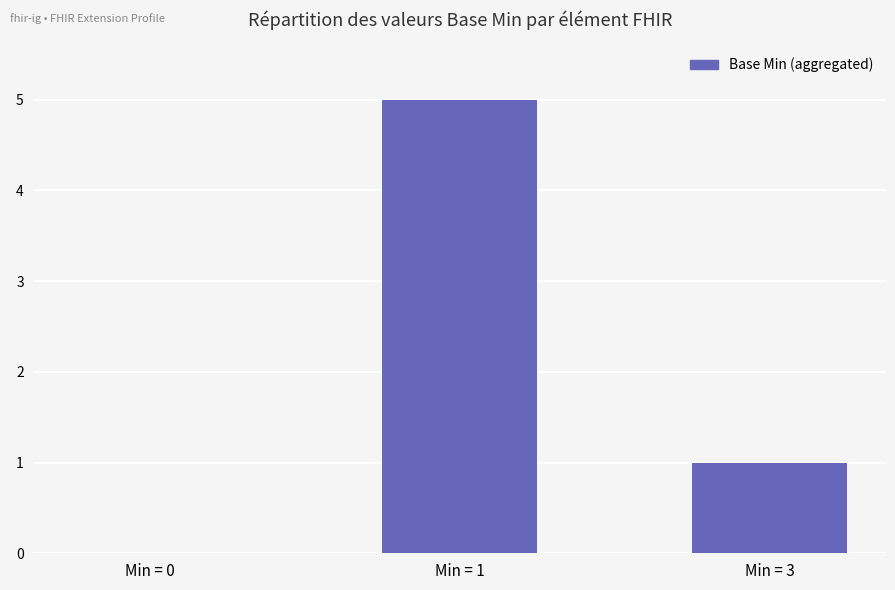

Reading left to right, what are all the values shown in this chart?

0	5	1